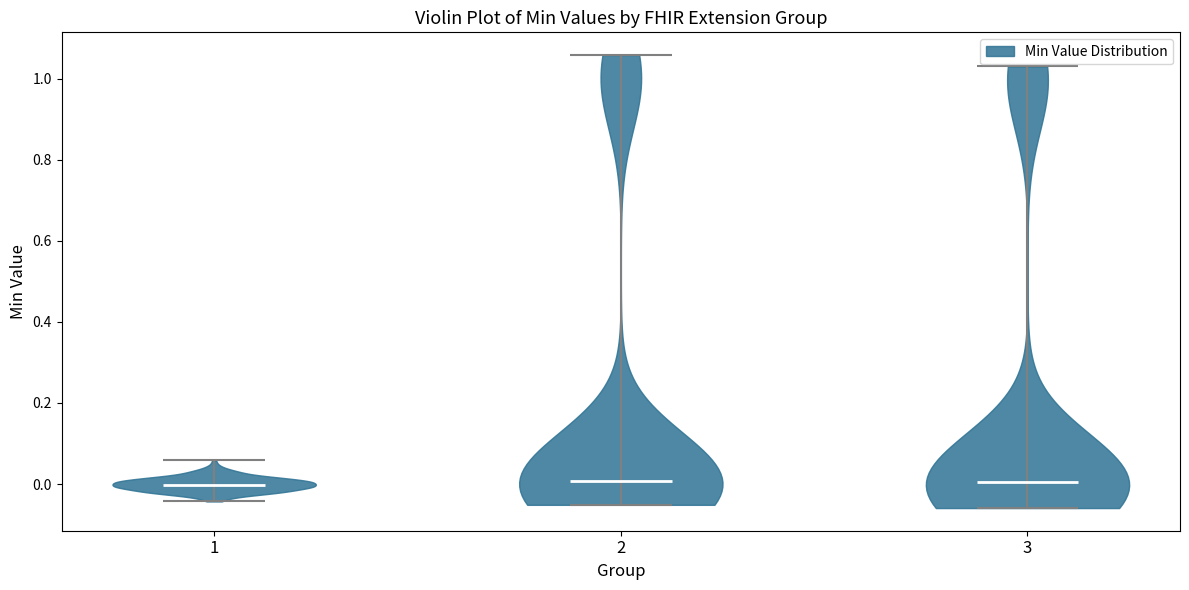

Where does the median line of the violin at x = 1 sit on the y-axis? The values are not printed on the chart, so give them approximately, as read against the axis.

0.00